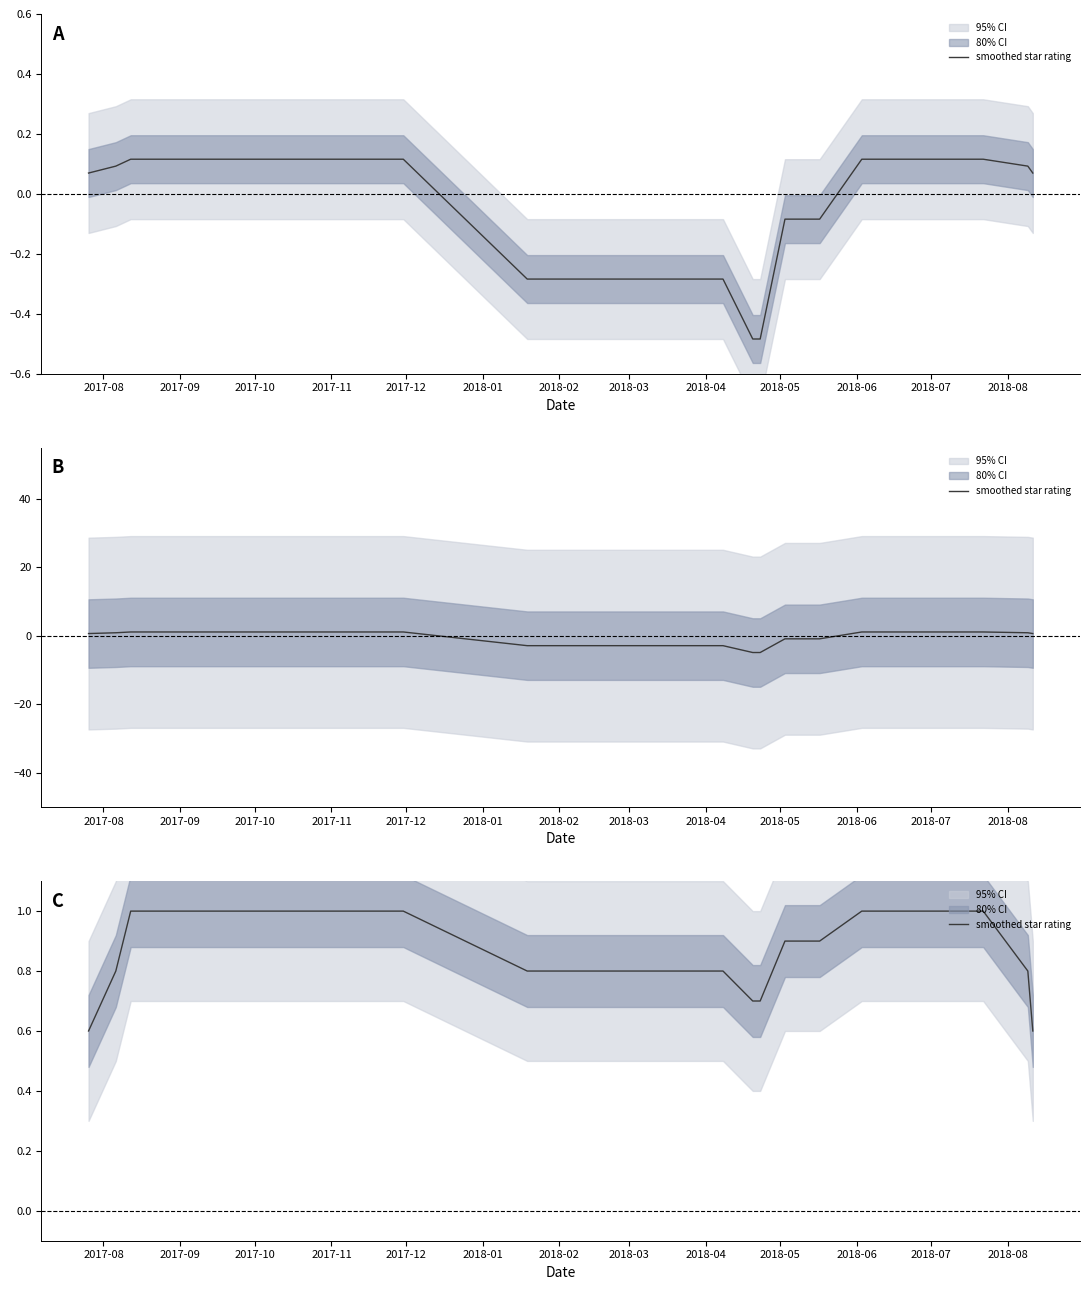

Reading right to left, transcribe all the data shown in this chart.

0.6	0.8	1.0	1.0	1.0	1.0	1.0	1.0	1.0	0.9	0.9	0.9	0.7	0.7	0.8	0.8	0.8	1.0	1.0	1.0	1.0	1.0	1.0	1.0	0.8	0.6